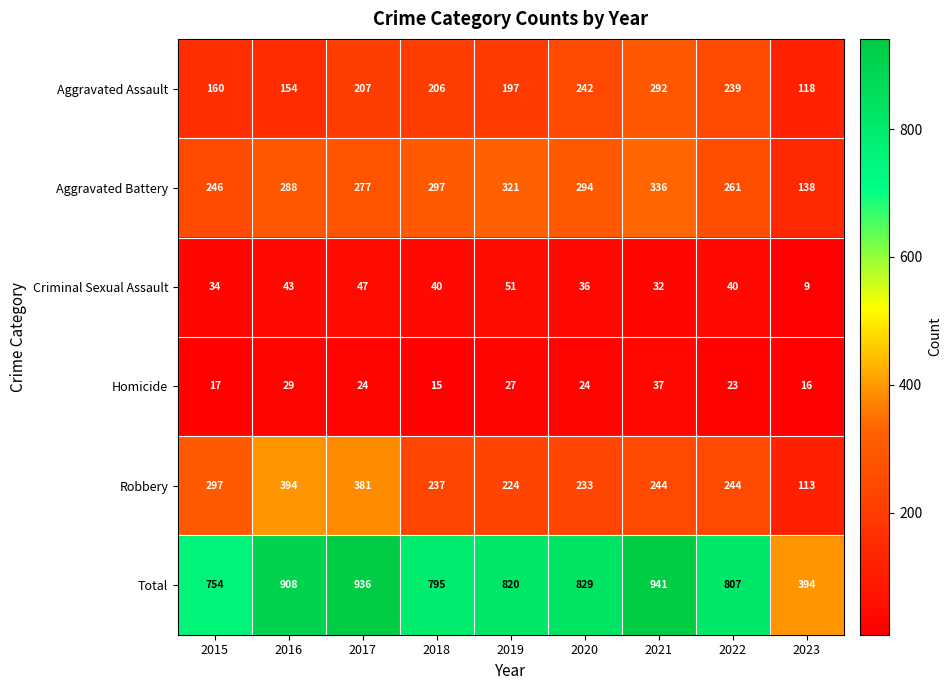

What is the total value across all series at 2023?

788